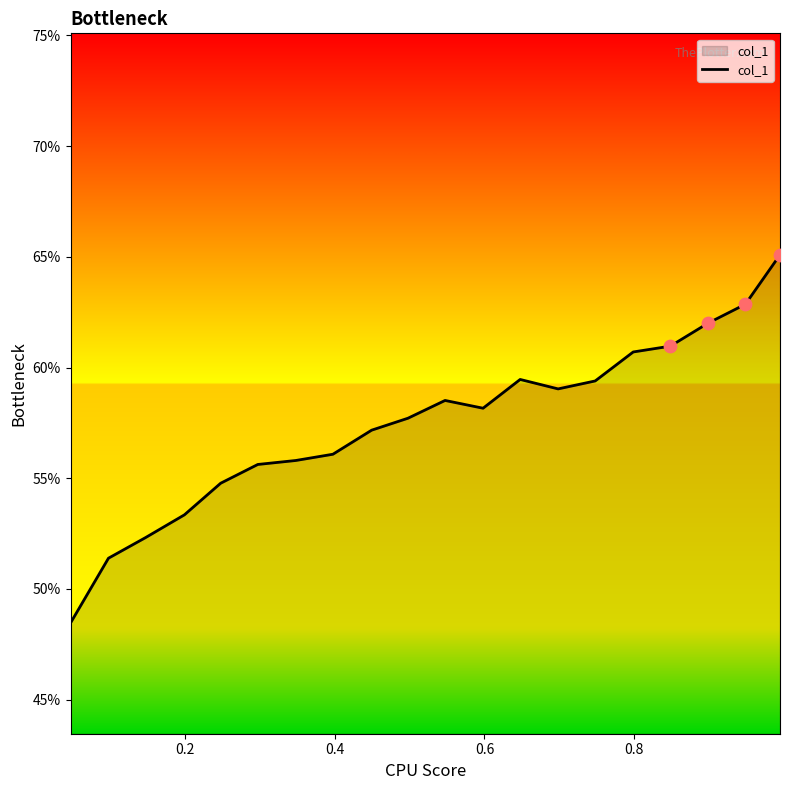

What is the difference between the maximum and minimum values?

16.6